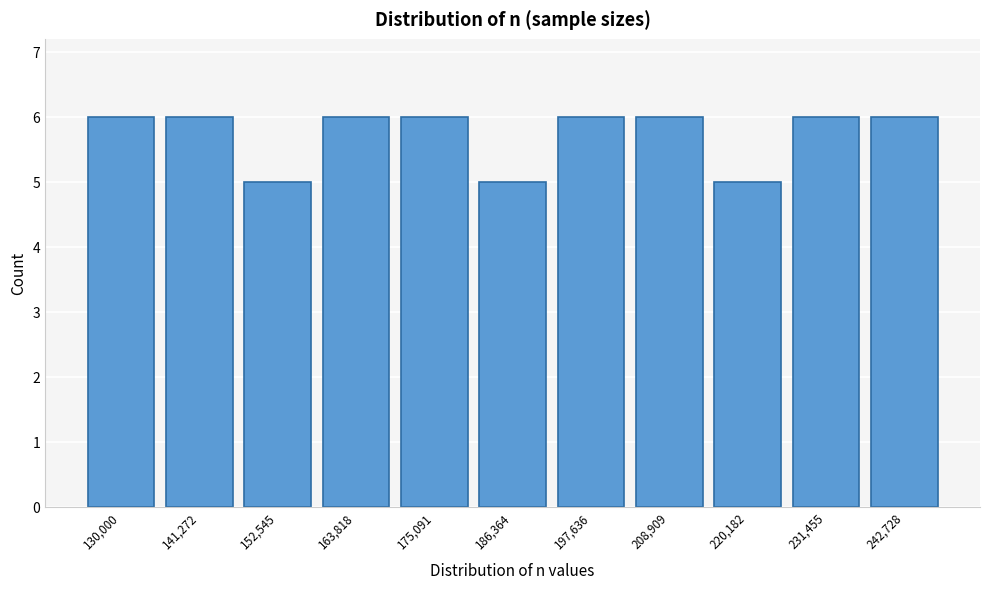

Reading right to left, list all the values displayed in this chart.

242,728=6	231,455=6	220,182=5	208,909=6	197,636=6	186,364=5	175,091=6	163,818=6	152,545=5	141,272=6	130,000=6